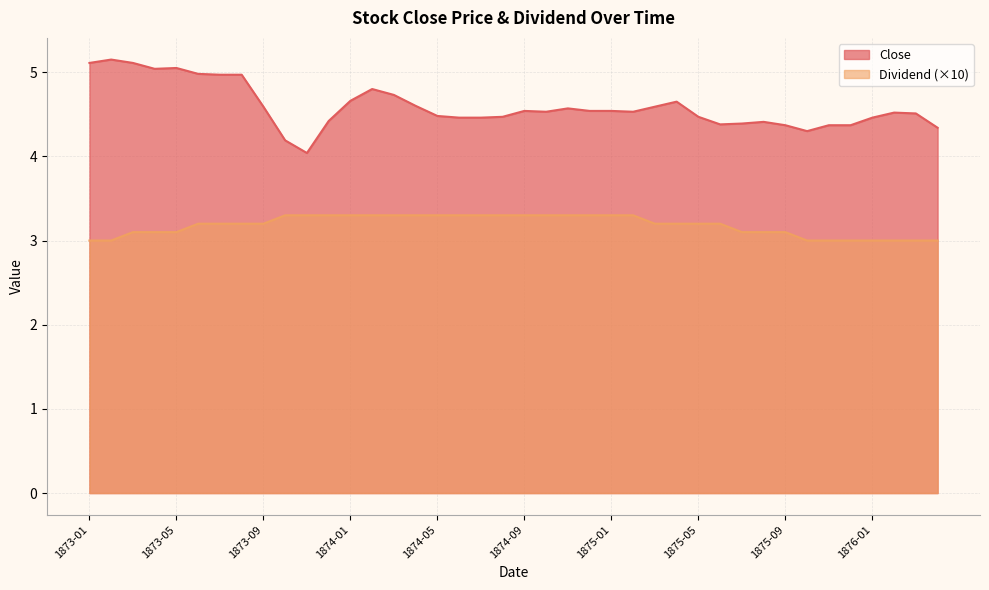

Reading left to right, extract all data points from this chart.

Close: 1873-01=5.1	1873-02=5.2	1873-03=5.1	1873-04=5.0	1873-05=5.0	1873-06=5.0	1873-07=5.0	1873-08=5.0	1873-09=4.6	1873-10=4.2	1873-11=4.0	1873-12=4.4	1874-01=4.7	1874-02=4.8	1874-03=4.7	1874-04=4.6	1874-05=4.5	1874-06=4.5	1874-07=4.5	1874-08=4.5	1874-09=4.5	1874-10=4.5	1874-11=4.6	1874-12=4.5	1875-01=4.5	1875-02=4.5	1875-03=4.6	1875-04=4.7	1875-05=4.5	1875-06=4.4	1875-07=4.4	1875-08=4.4	1875-09=4.4	1875-10=4.3	1875-11=4.4	1875-12=4.4	1876-01=4.5	1876-02=4.5	1876-03=4.5	1876-04=4.3
Dividend: 1873-01=3.0	1873-02=3.0	1873-03=3.1	1873-04=3.1	1873-05=3.1	1873-06=3.2	1873-07=3.2	1873-08=3.2	1873-09=3.2	1873-10=3.3	1873-11=3.3	1873-12=3.3	1874-01=3.3	1874-02=3.3	1874-03=3.3	1874-04=3.3	1874-05=3.3	1874-06=3.3	1874-07=3.3	1874-08=3.3	1874-09=3.3	1874-10=3.3	1874-11=3.3	1874-12=3.3	1875-01=3.3	1875-02=3.3	1875-03=3.2	1875-04=3.2	1875-05=3.2	1875-06=3.2	1875-07=3.1	1875-08=3.1	1875-09=3.1	1875-10=3.0	1875-11=3.0	1875-12=3.0	1876-01=3.0	1876-02=3.0	1876-03=3.0	1876-04=3.0